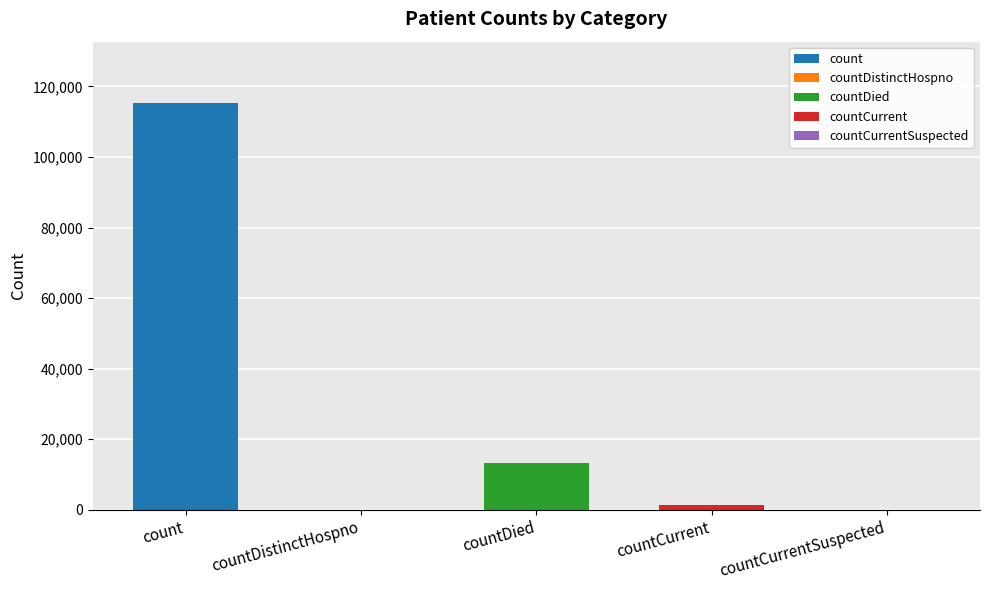

The chart shows a value of 539 at countCurrent. True or false?

False